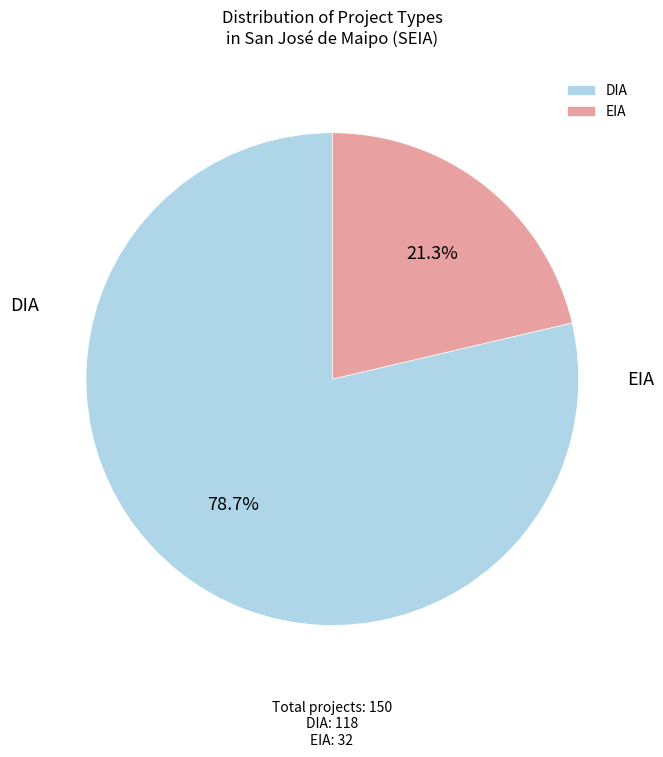

To the nearest percent, what is the combined percentage of DIA and EIA?

100%